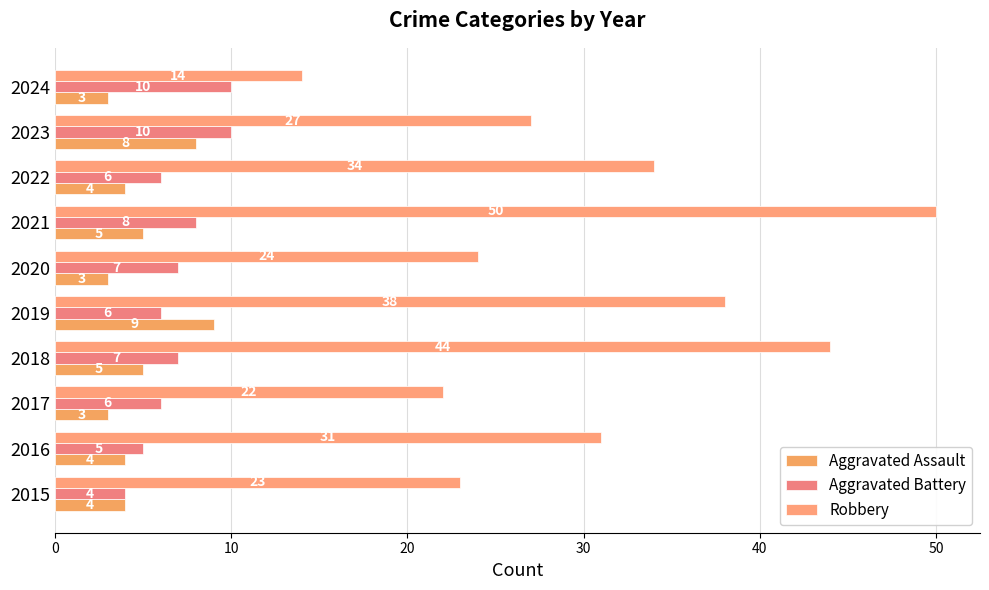

How many series are shown in this chart?

3